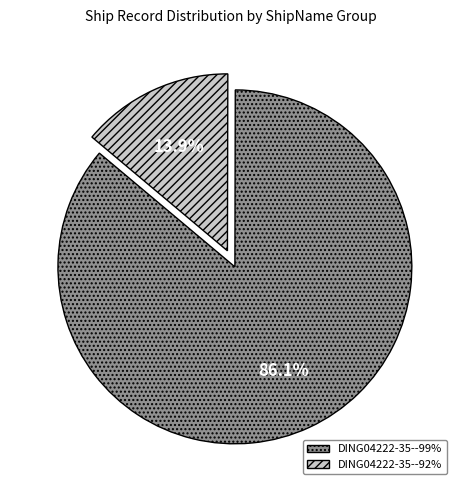

Does DING04222-35--99% represent more than half of the total?

Yes